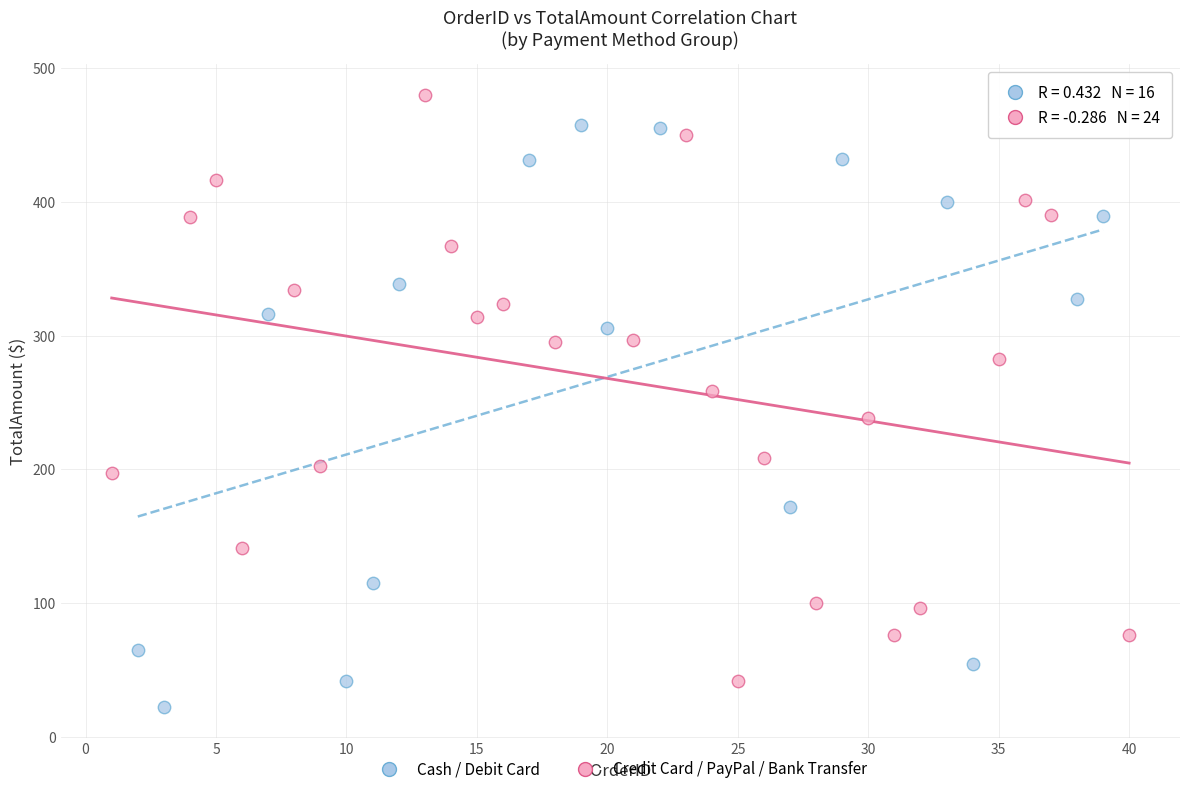

Which series reaches the maximum Y coordinate?

Credit Card / PayPal / Bank Transfer